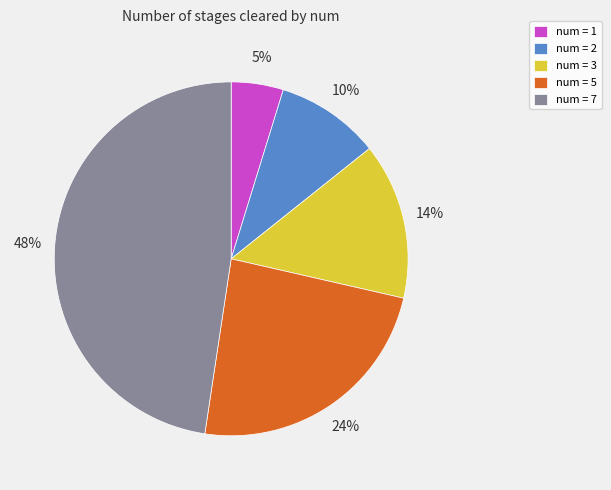

Is there a majority slice in this chart?

No